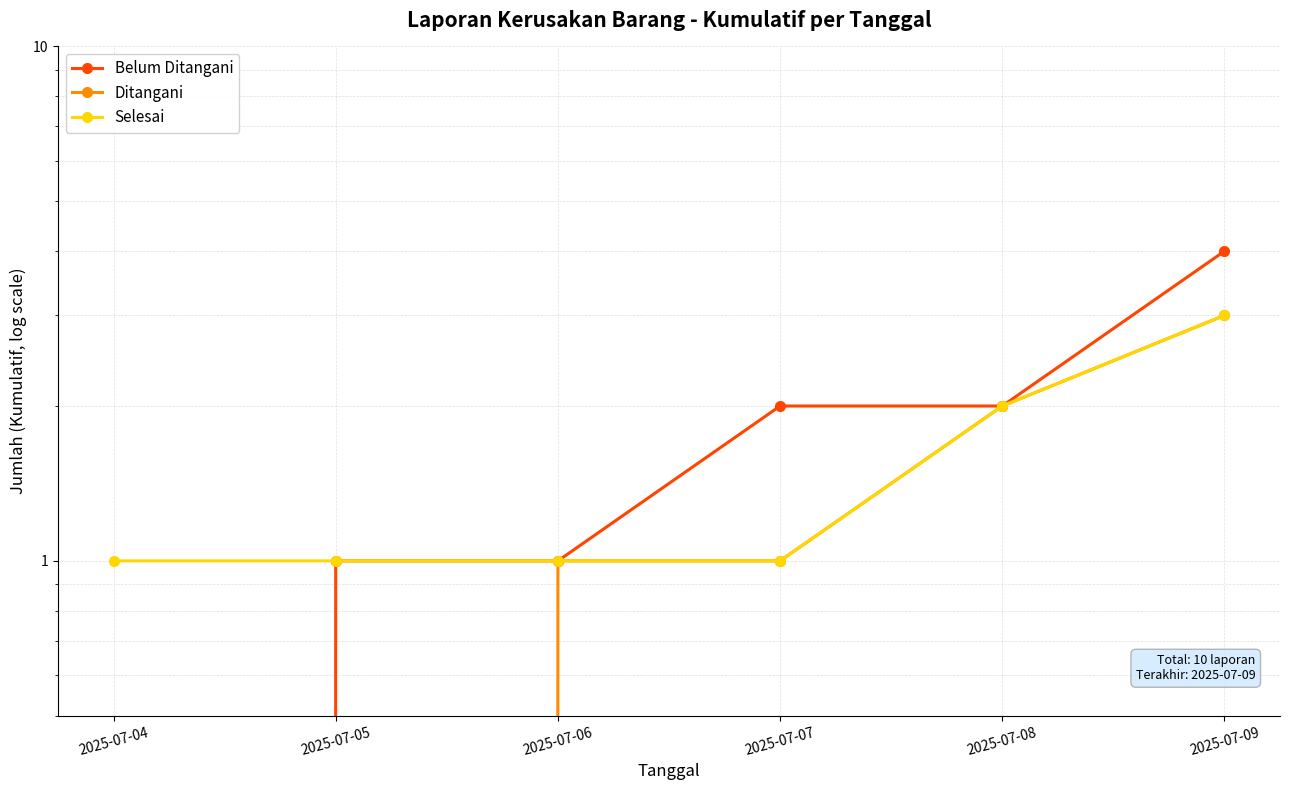

True or false: Belum Ditangani has more than 0 points higher than both neighbors.

False